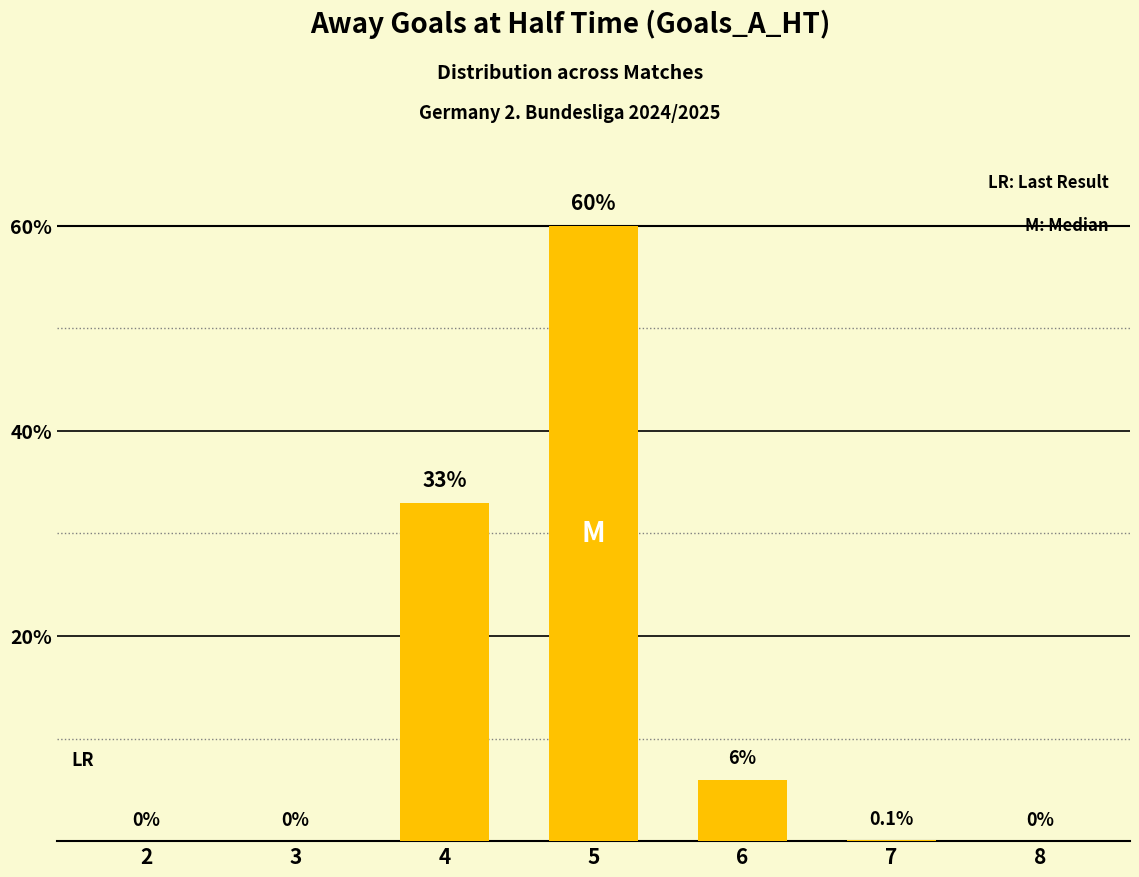

Reading right to left, what are all the values shown in this chart?

0.0	0.1	6.0	60.0	33.0	0.0	0.0